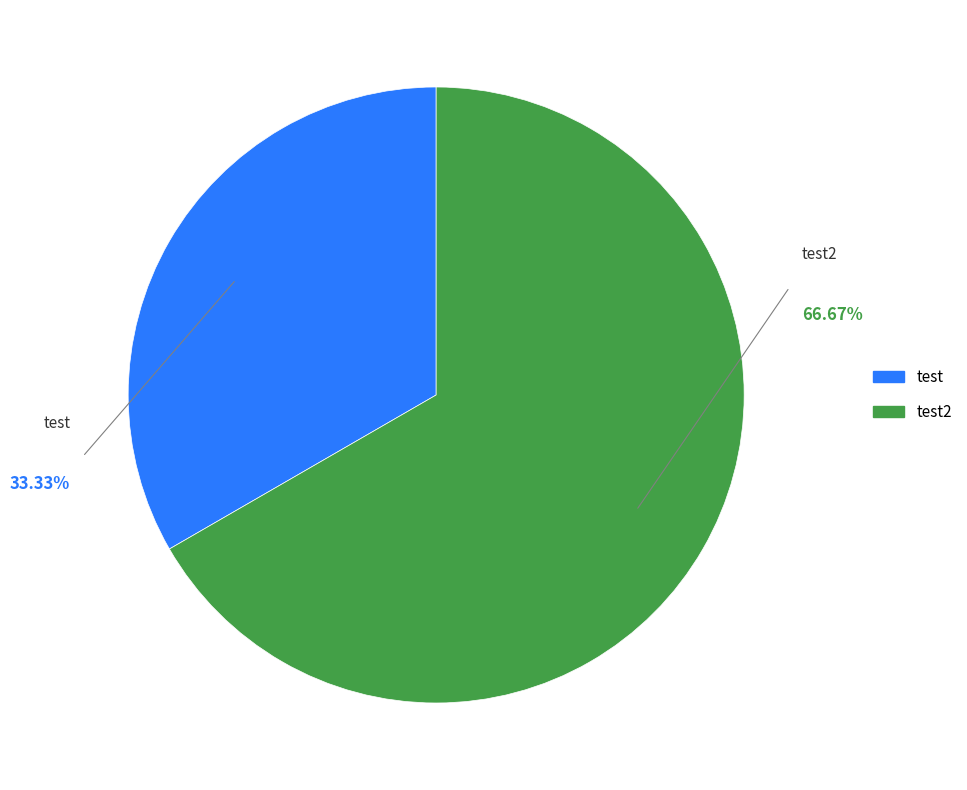

True or false: test2 accounts for 67% of the total.

True